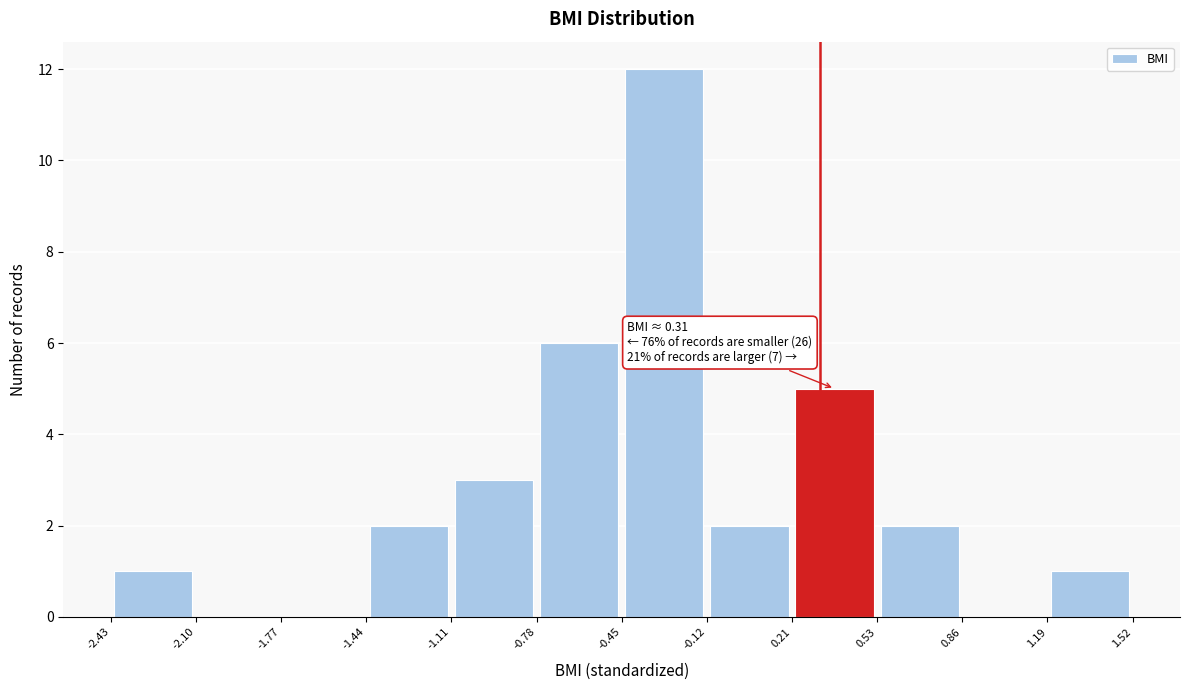

Over which range of the x-axis is the bar tallest?

-0.45 to -0.12